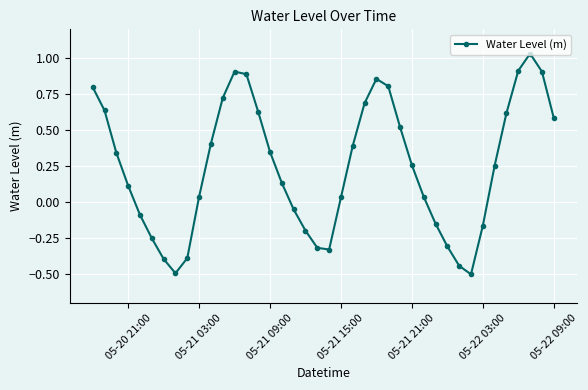

How many negative values are there?

14